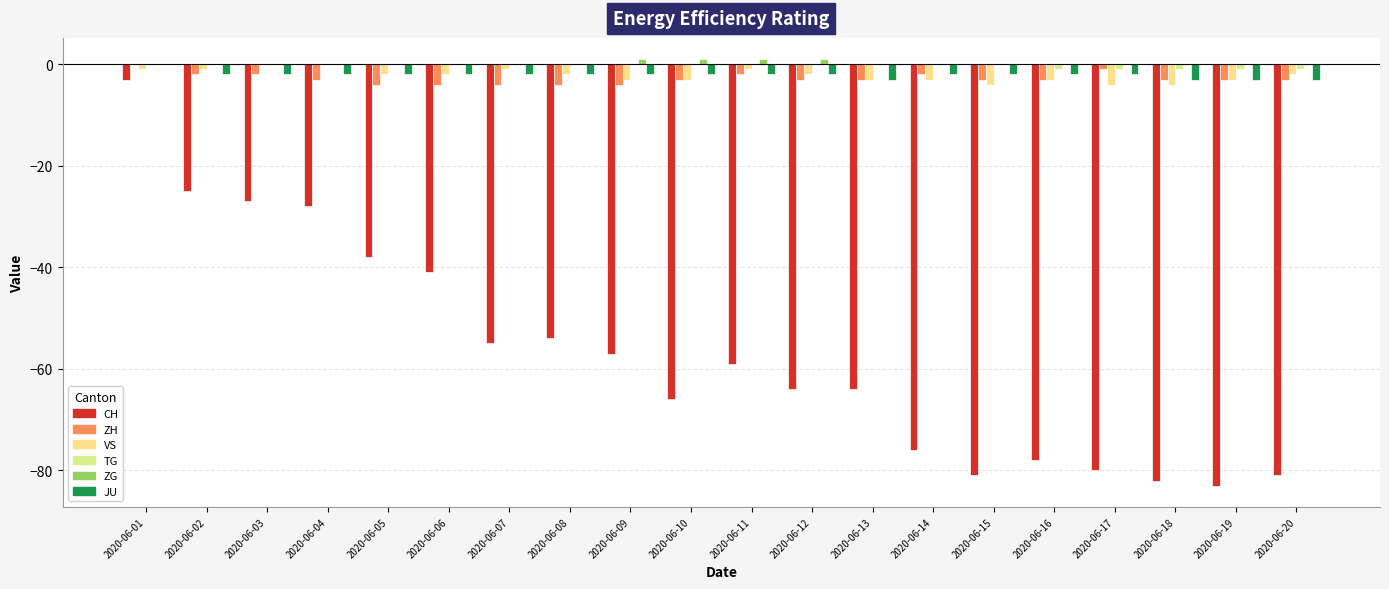

Are the bars grouped side by side (vs. stacked)?

Yes